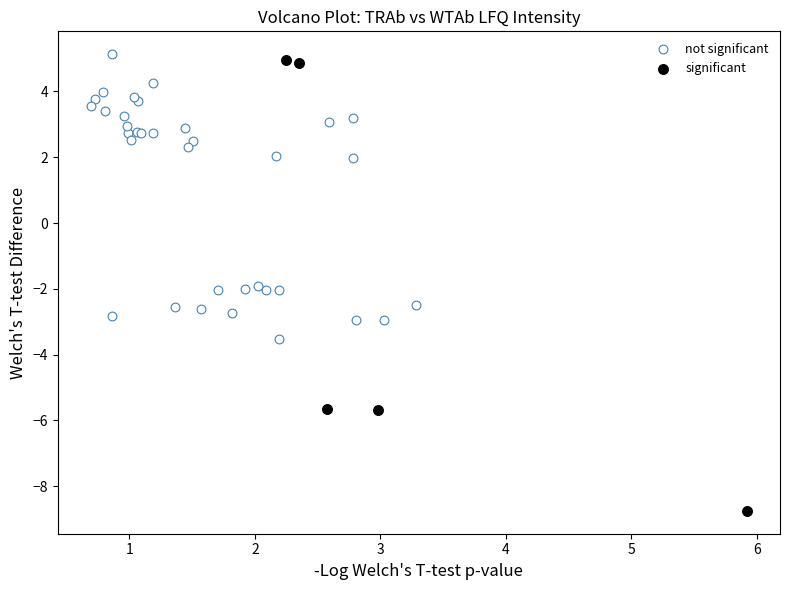

Which series has the largest Y range (max minus min)?

significant